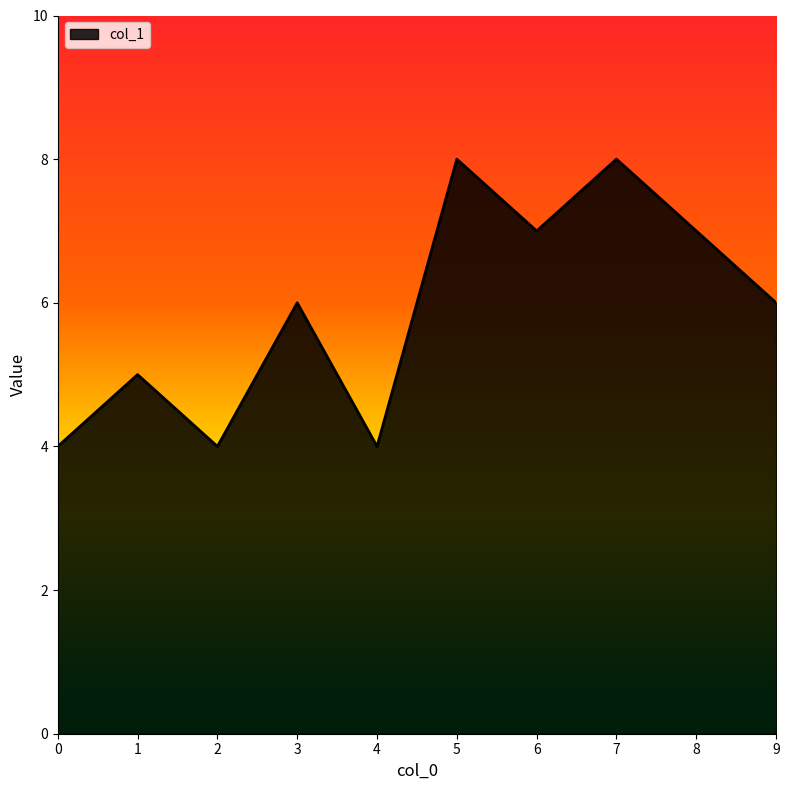

Read the value at 3.

6